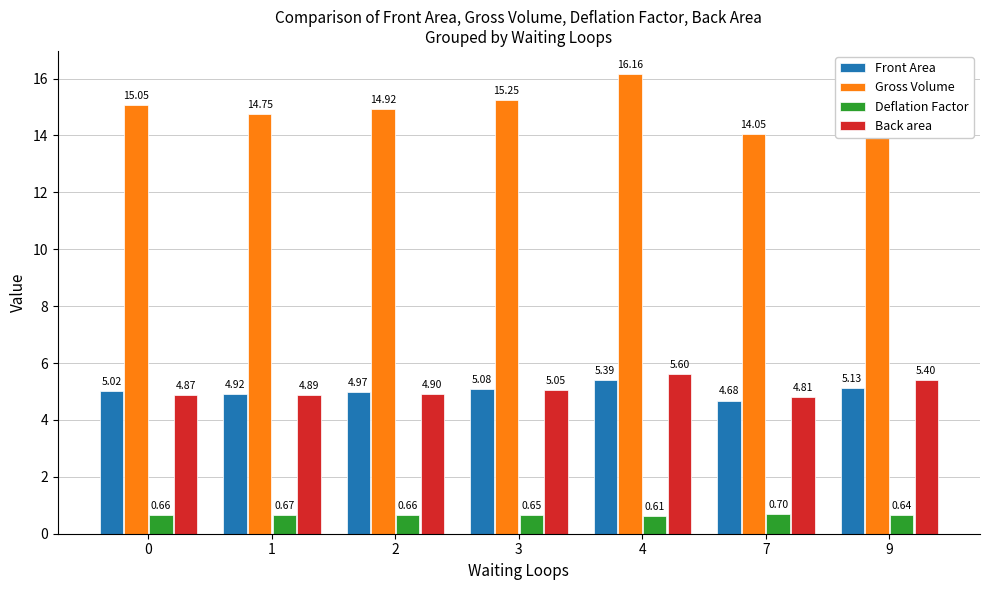

Which label corresponds to the largest value in the chart?

4